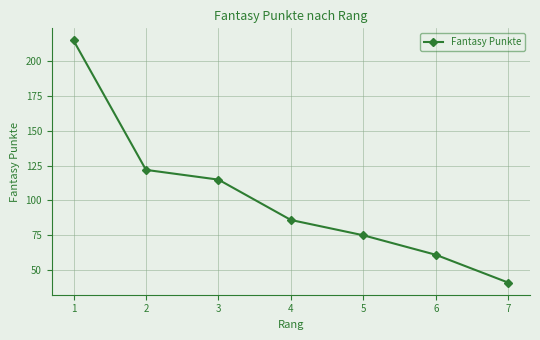

Approximately how many times larger is the value at 6 compared to 7?

1.5